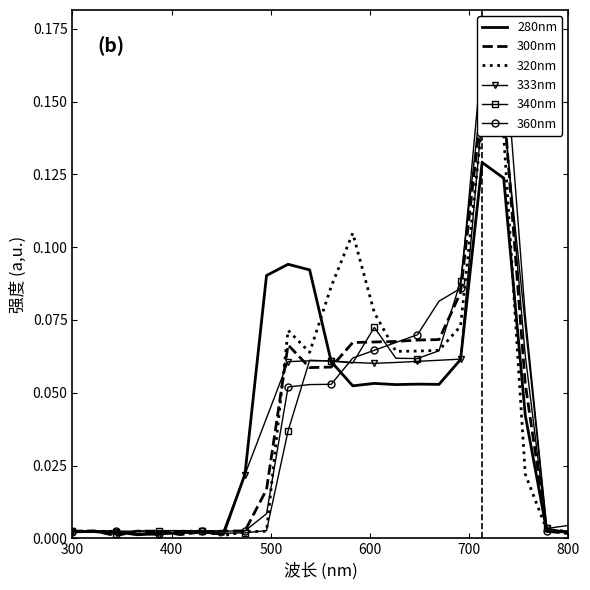

True or false: 340nm has a value of 0.0 at 800.

True